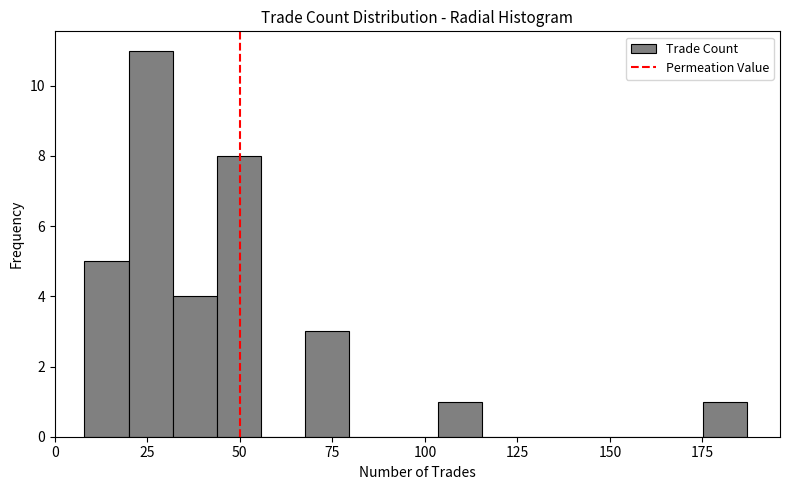

Around what value on the x-axis is the tallest bar? Give the approximate position of its centre, as read against the axis.

25